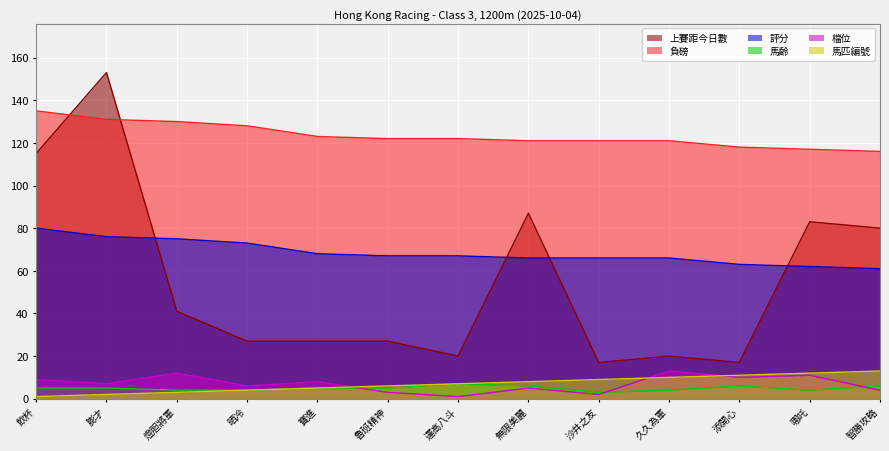

Which series has the largest total across all categories?

負磅